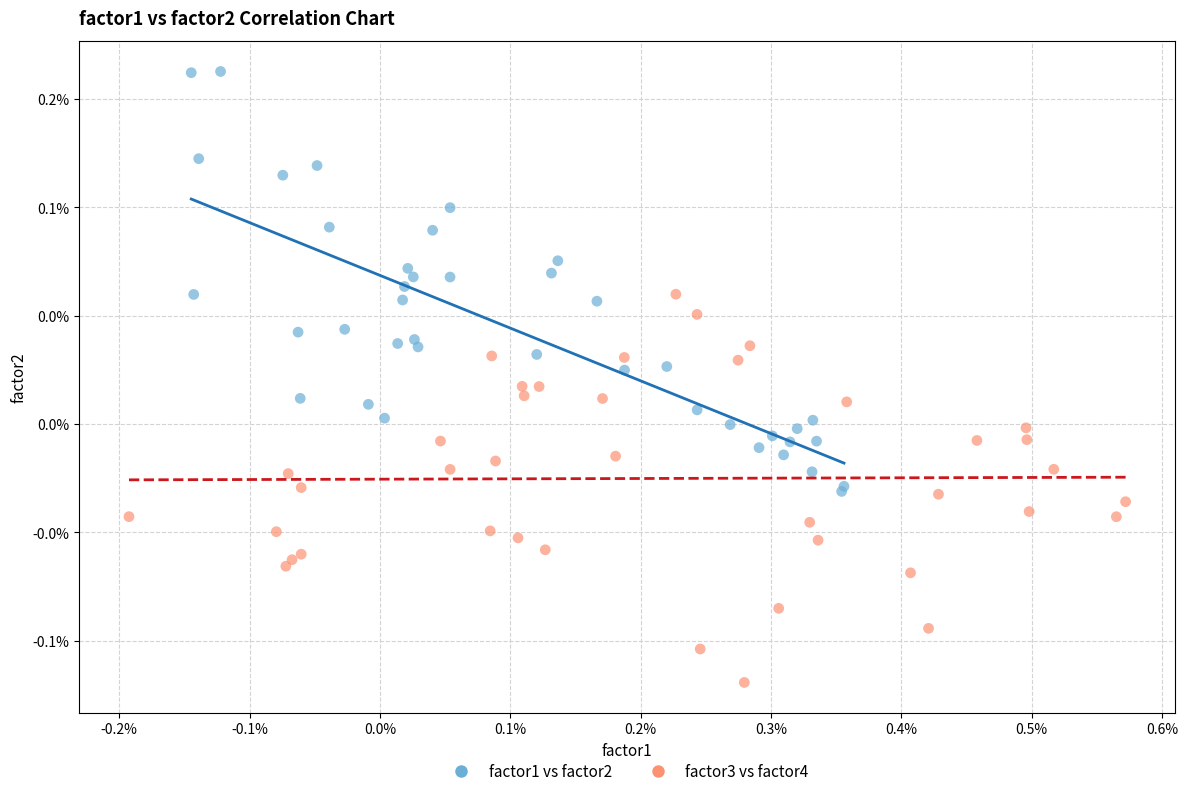

Which series reaches the maximum Y coordinate?

factor1 vs factor2